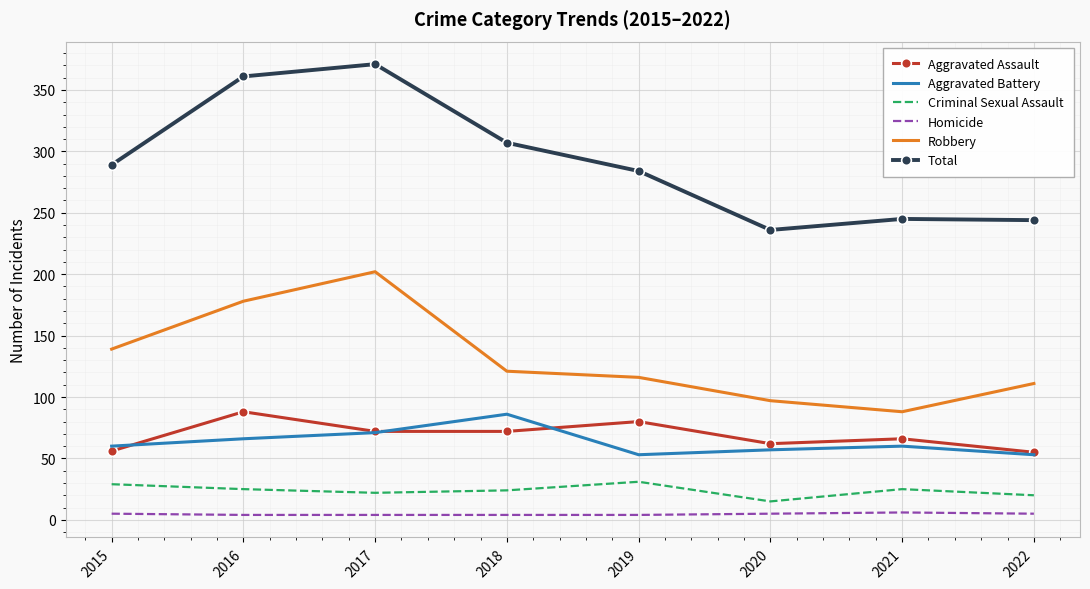

In Total, how many points are lower than both neighbors (excluding endpoints)?

1